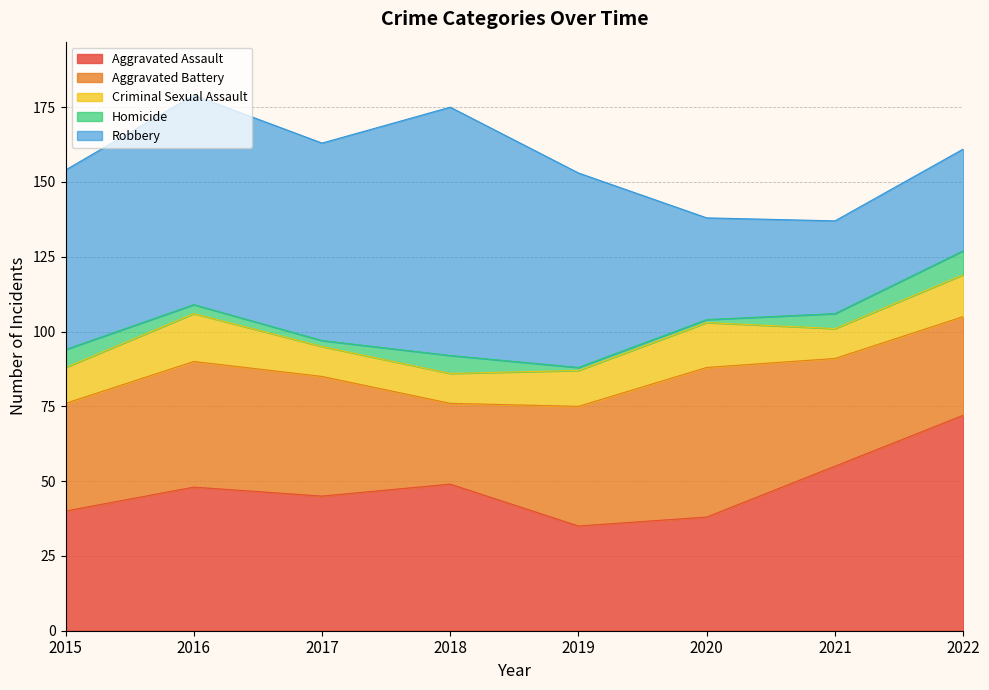

What is the sum of all Robbery values?

443